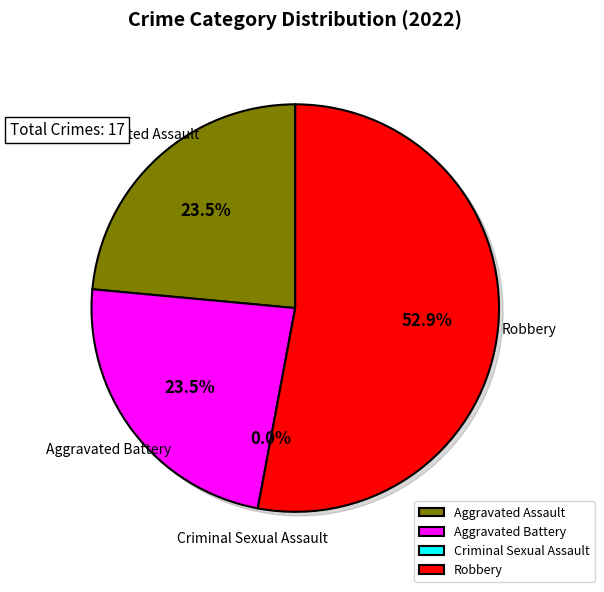

To the nearest percent, what is the difference between the Robbery and Criminal Sexual Assault slice percentages?

53%